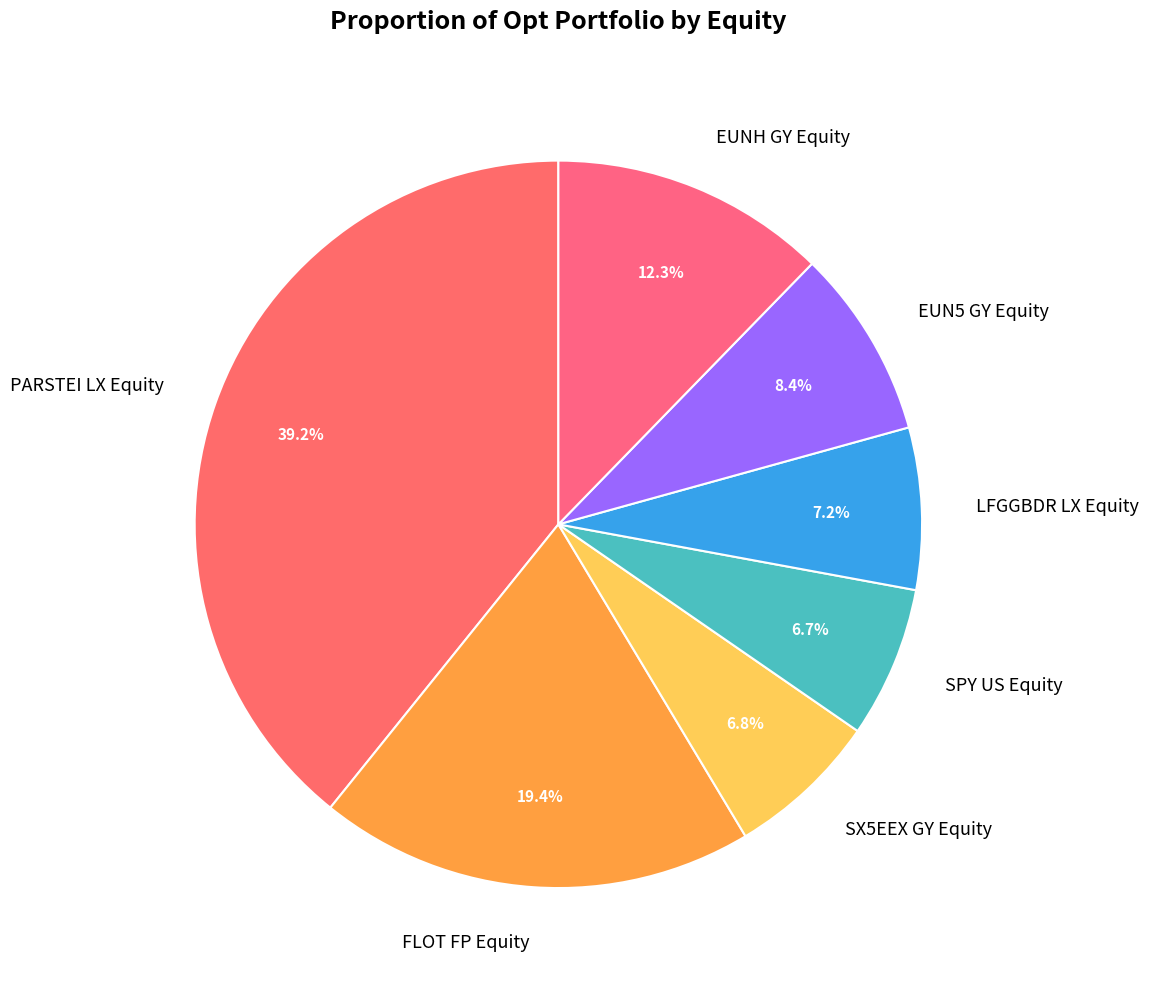

Do SPY US Equity and PARSTEI LX Equity together represent more than half of the pie?

No